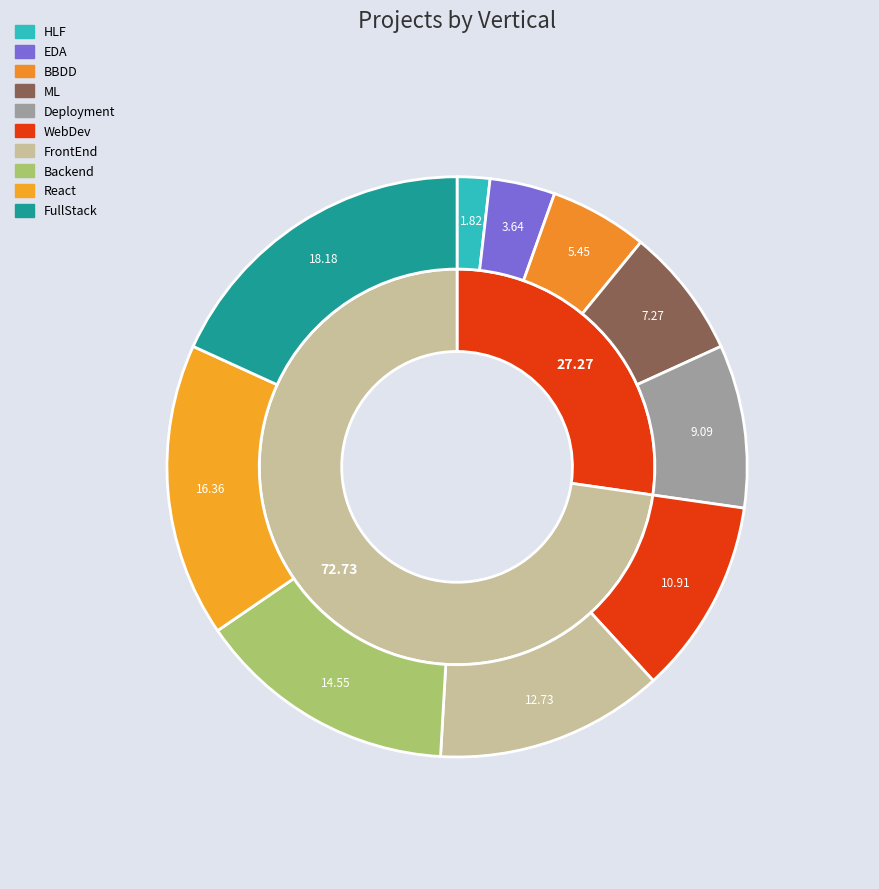

Does any single category account for the majority?

No